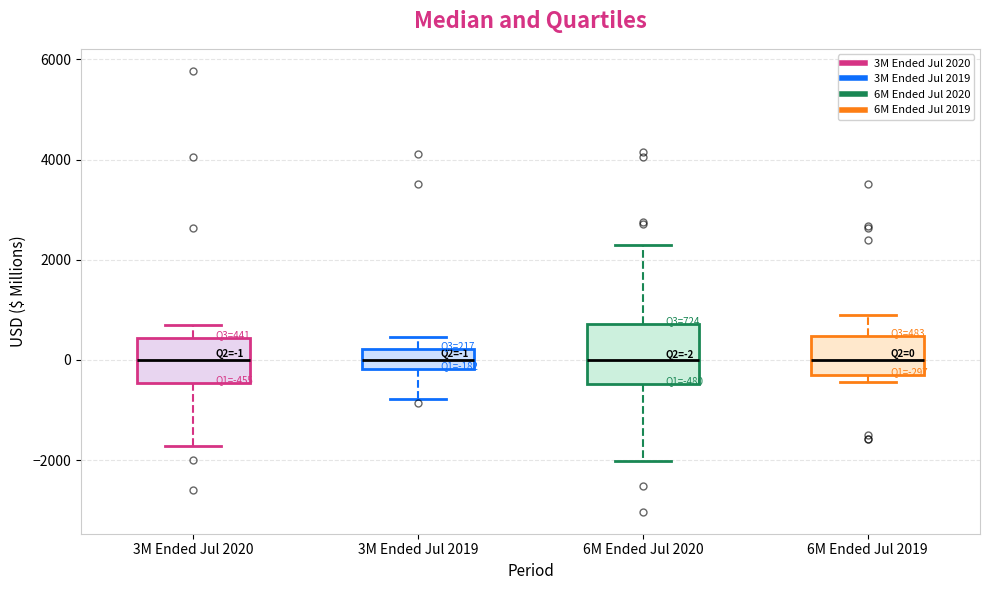

Which box is the tallest, from its lower edge to its upper edge?

6M Ended Jul 2020